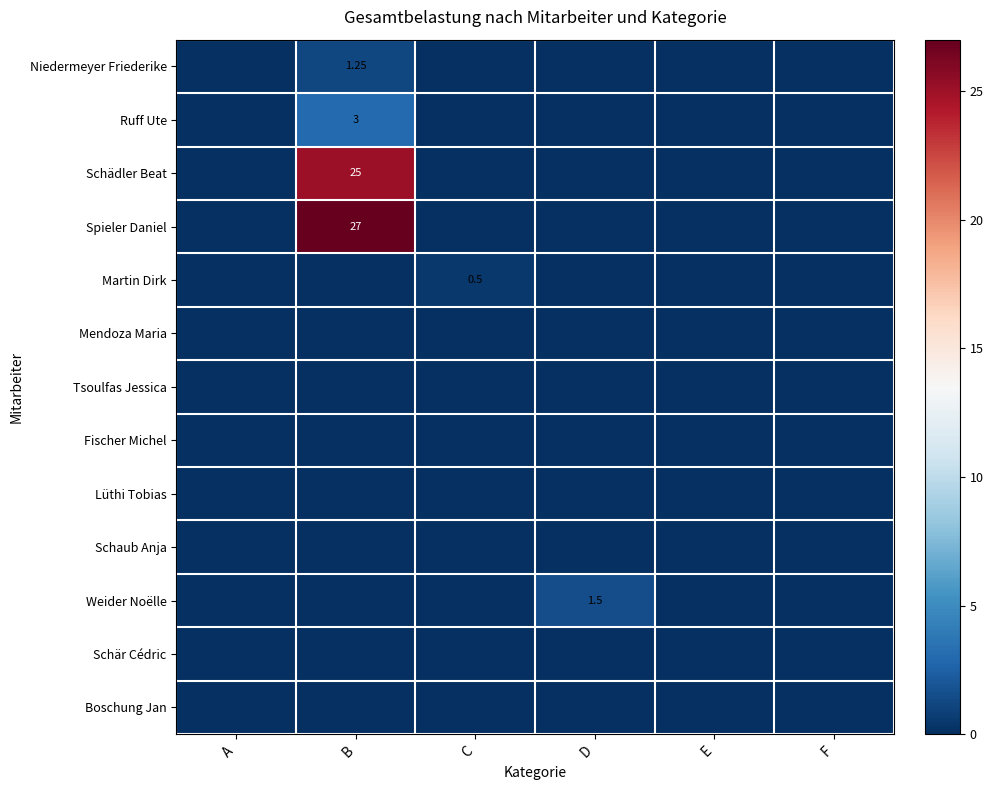

What is the maximum value shown in the chart?

27.0